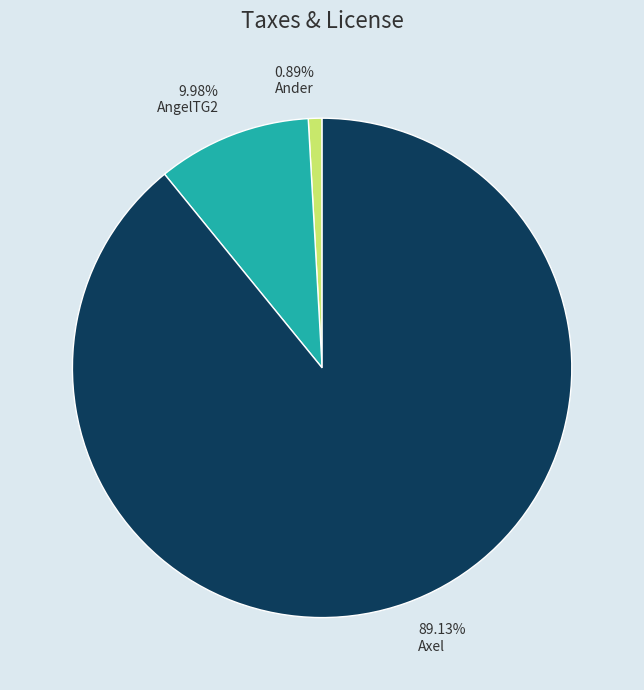

To the nearest percent, what is the difference between the largest and smallest slice percentages?

88%